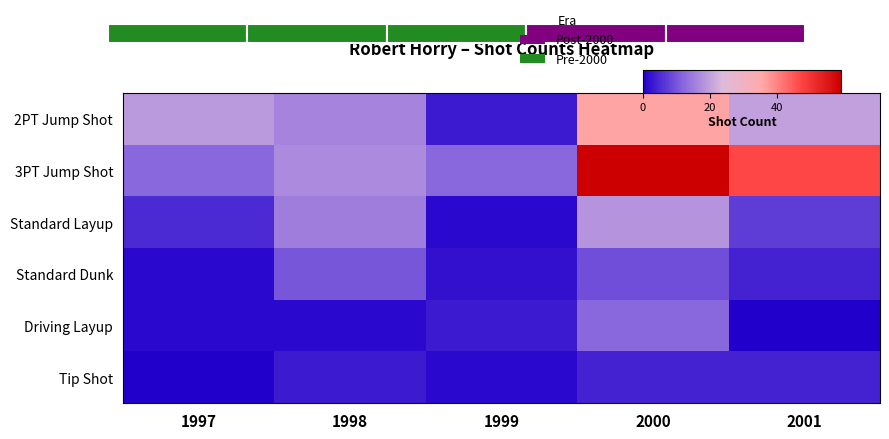

The value of 3PT Jump Shot at 2001 is 47. True or false?

True